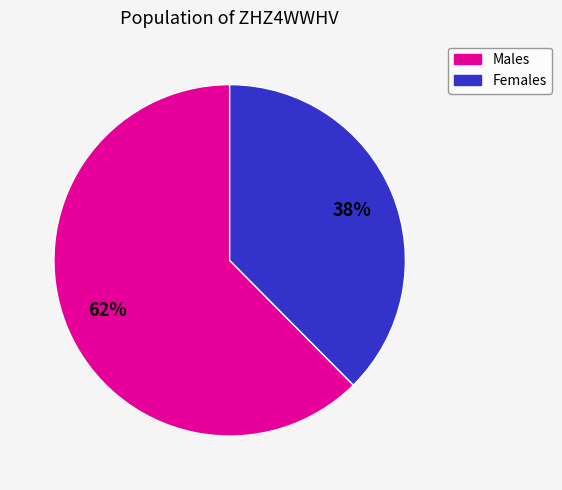

To the nearest percent, what is the average slice percentage?

50%